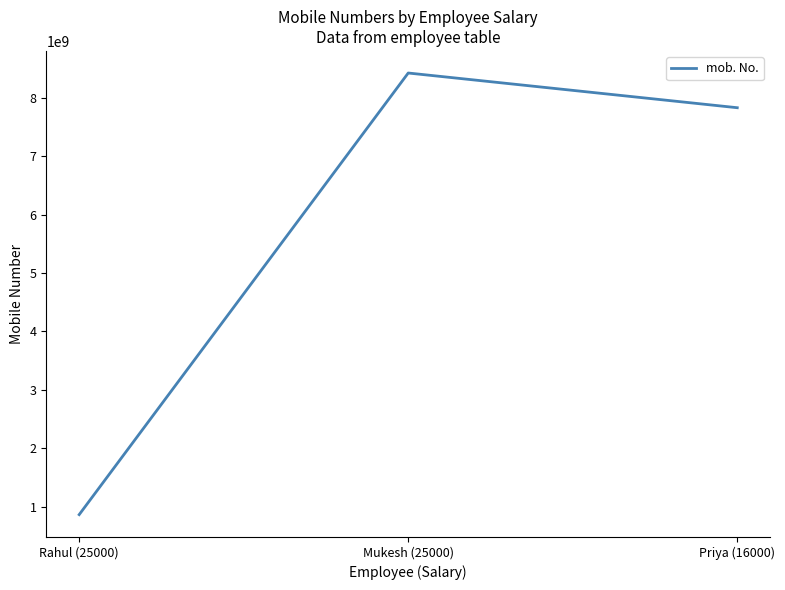

What is the difference between the maximum and minimum values?

7551512194